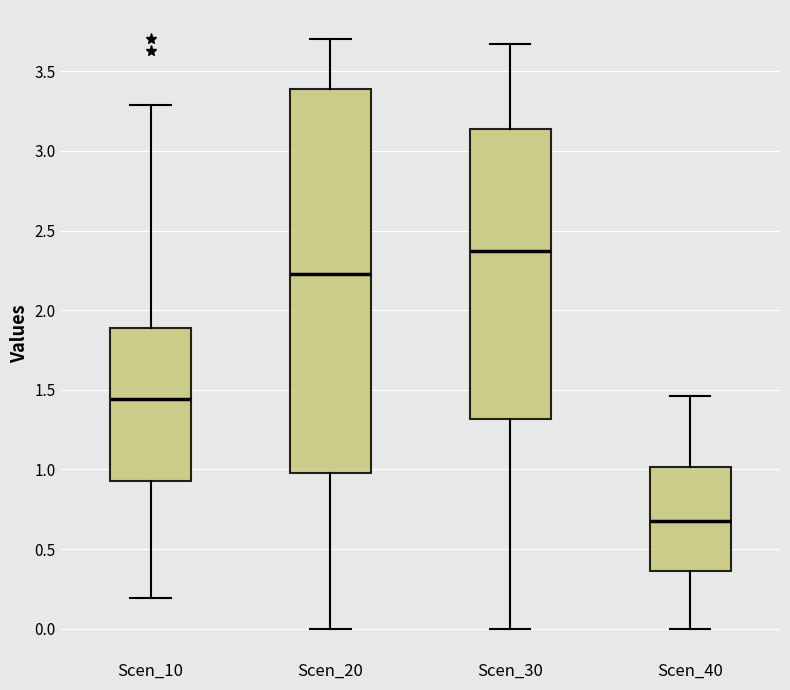

Reading left to right, transcribe this box plot: for each box, give where its median line is, the range the box spans, and where its two whiskers end, as read against the y-axis. The values are not printed on the chart, so give them approximately, as read against the axis.

Scen_10: median 1.45, box 0.95 to 1.90, whiskers 0.20 to 3.30
Scen_20: median 2.25, box 1.00 to 3.40, whiskers 0.00 to 3.70
Scen_30: median 2.35, box 1.30 to 3.15, whiskers 0.00 to 3.65
Scen_40: median 0.65, box 0.35 to 1.00, whiskers 0.00 to 1.45